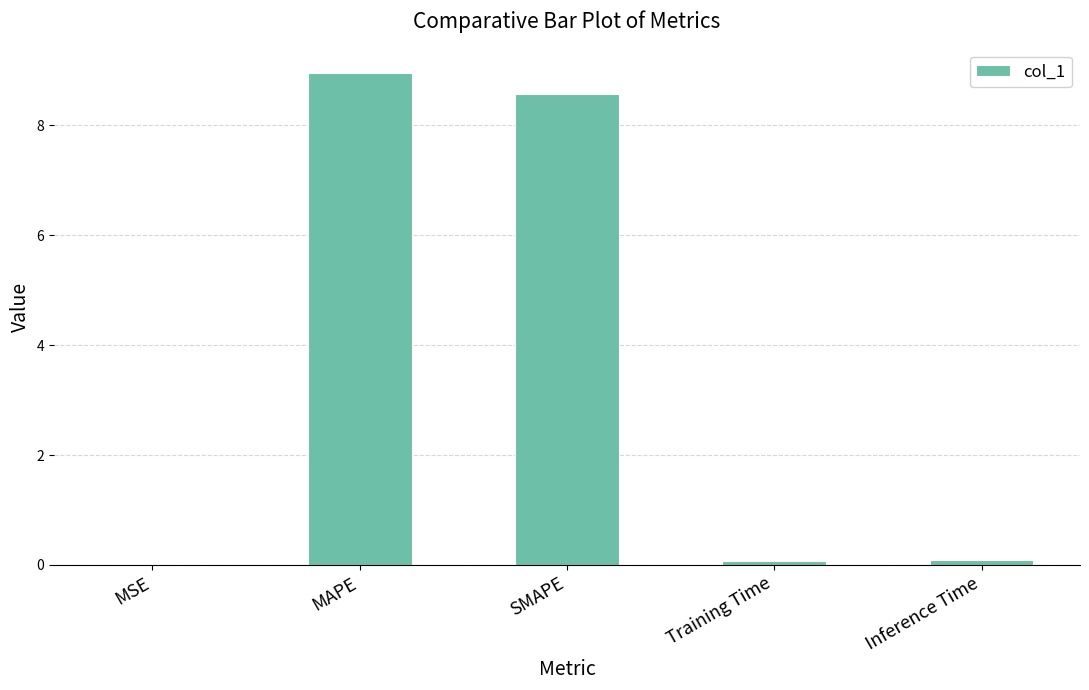

How many distinct data groups are displayed?

1